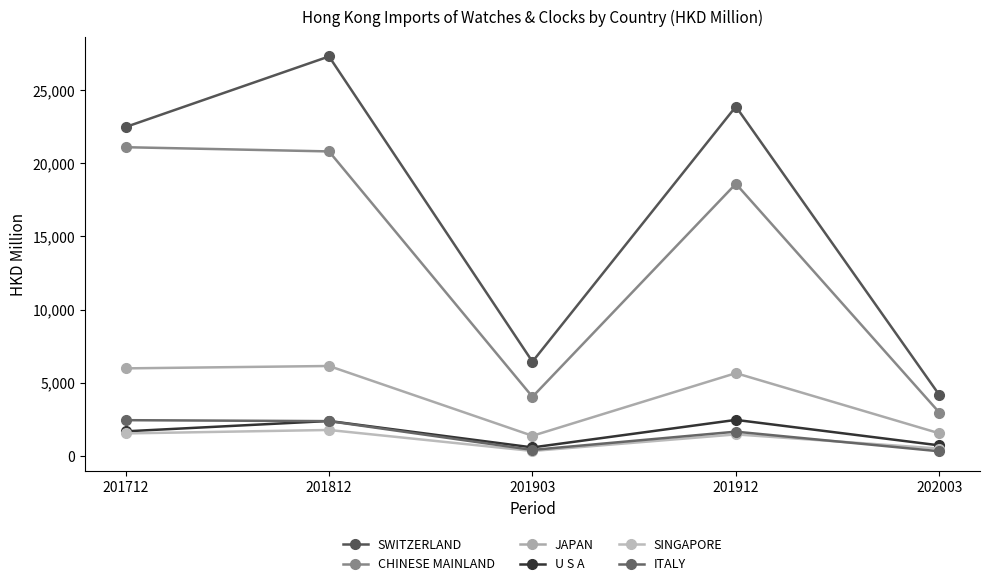

Is this an area chart (filled region under the line)?

No